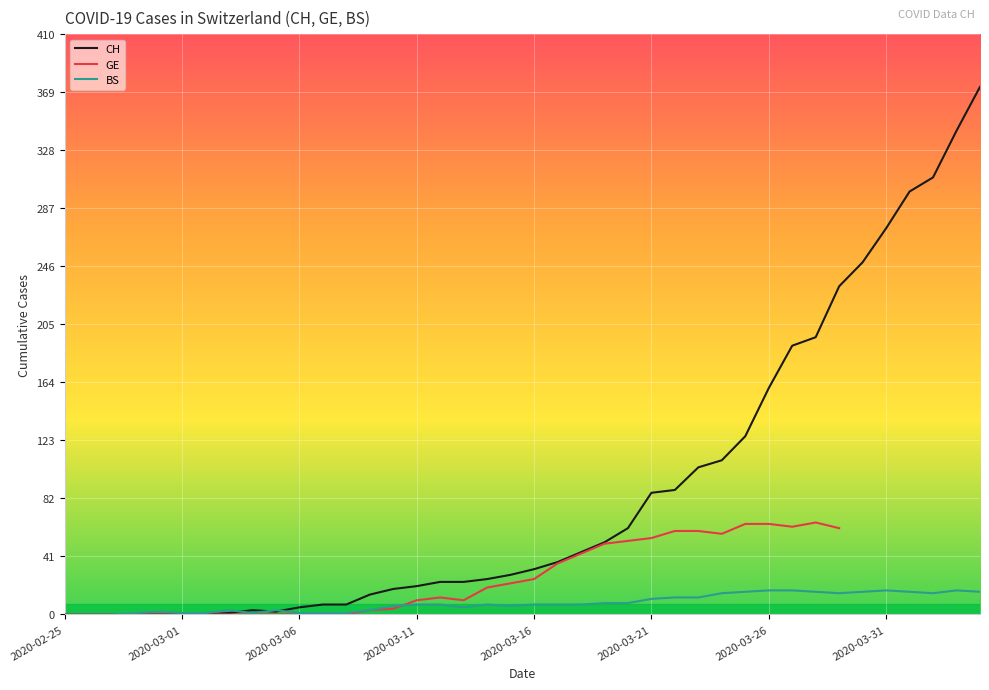

True or false: BS has a value of 6.0 at 14.

True